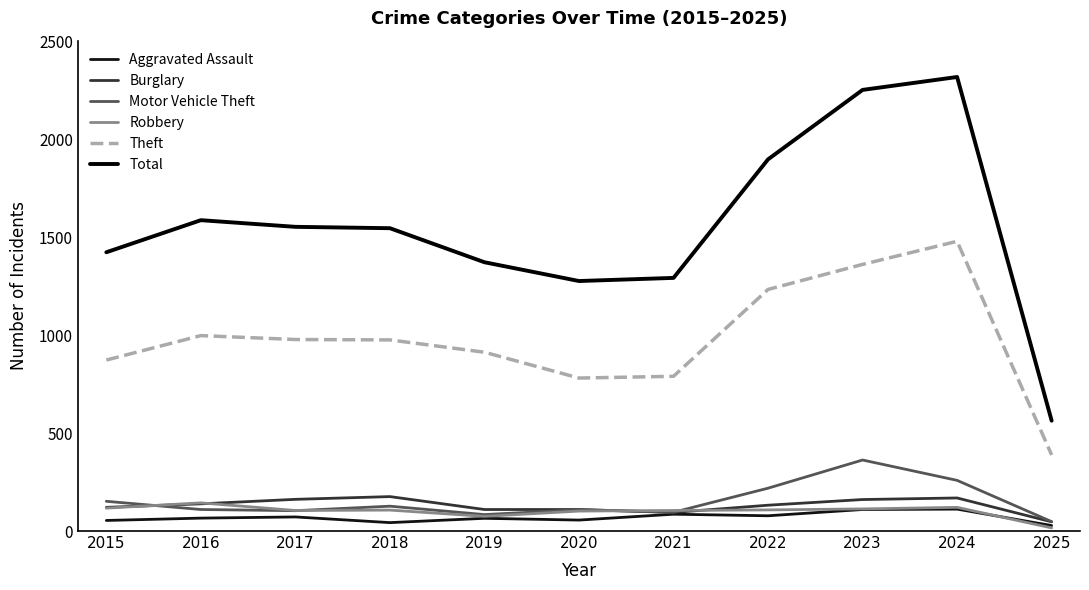

Which has a higher value, 2019 or 2018?

2019